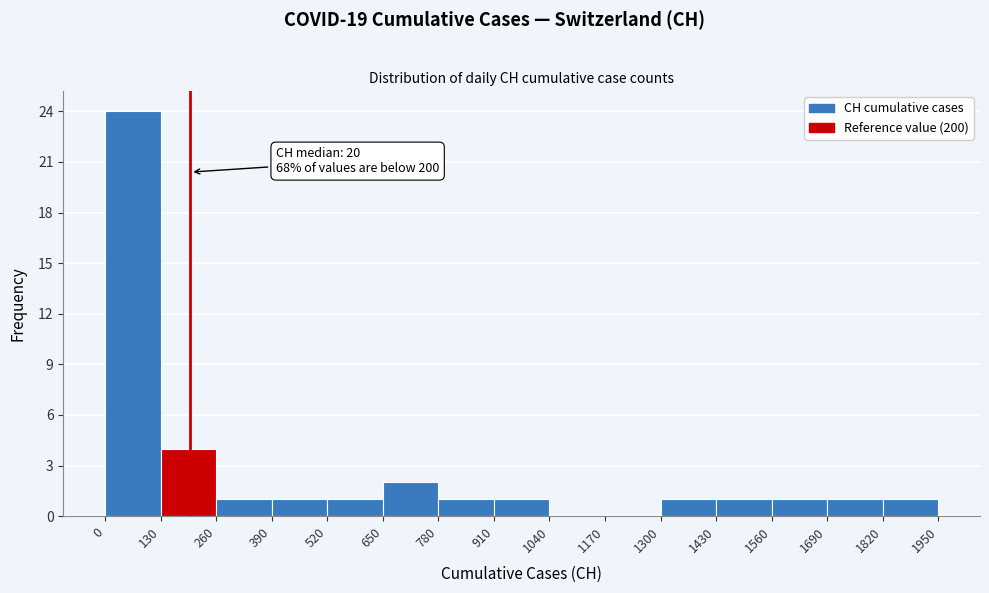

Which range on the x-axis has the tallest bar?

0 to 130